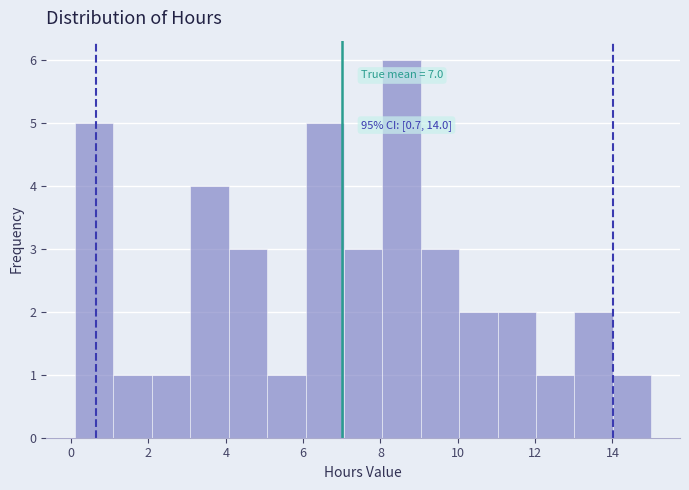

Over which range of the x-axis is the bar tallest?

8.0 to 9.0